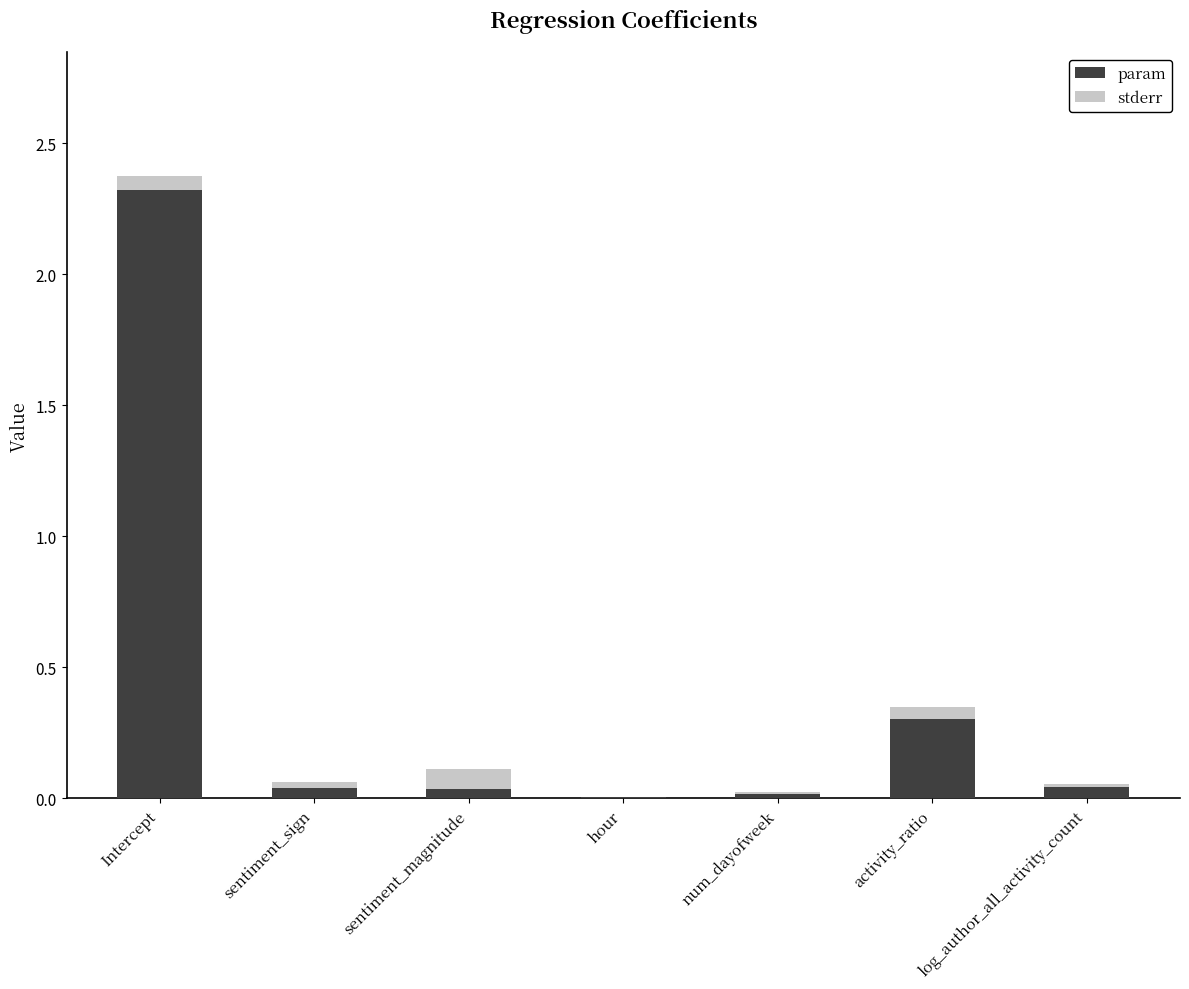

At which category is the sum across all series the highest?

Intercept